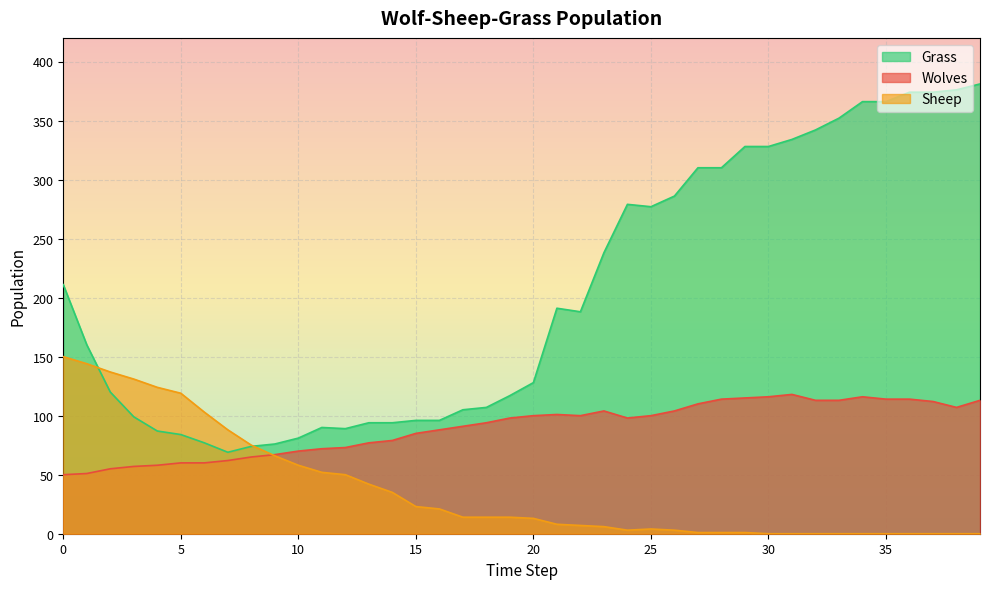

Count the number of categories in the chart.

40